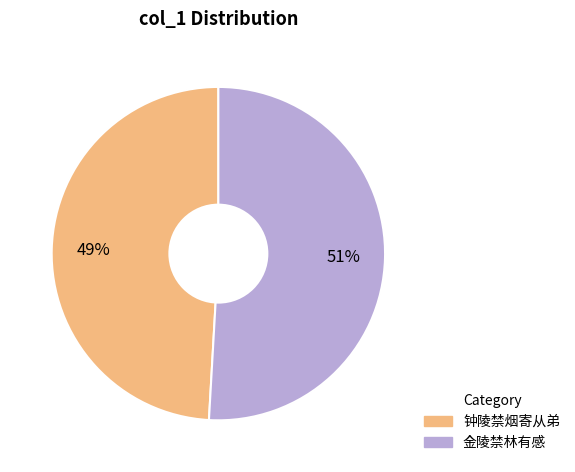

To the nearest percent, what portion does 金陵禁林有感 represent?

51%